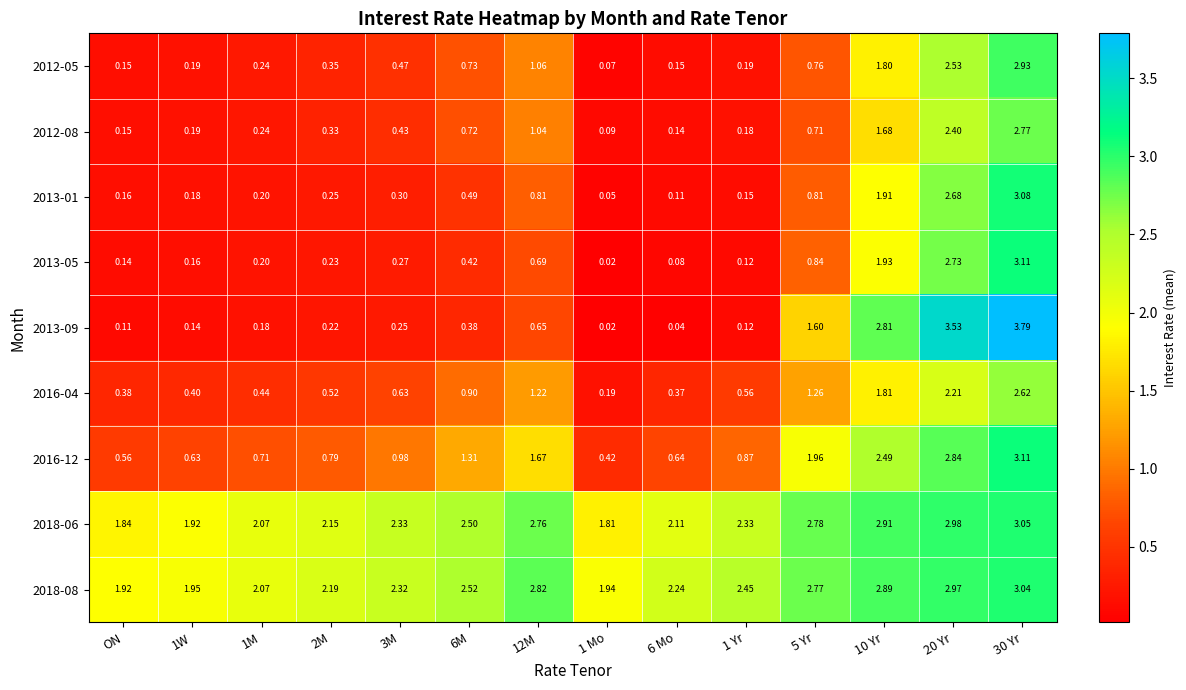

At how many categories does at least one series exceed 2?

11